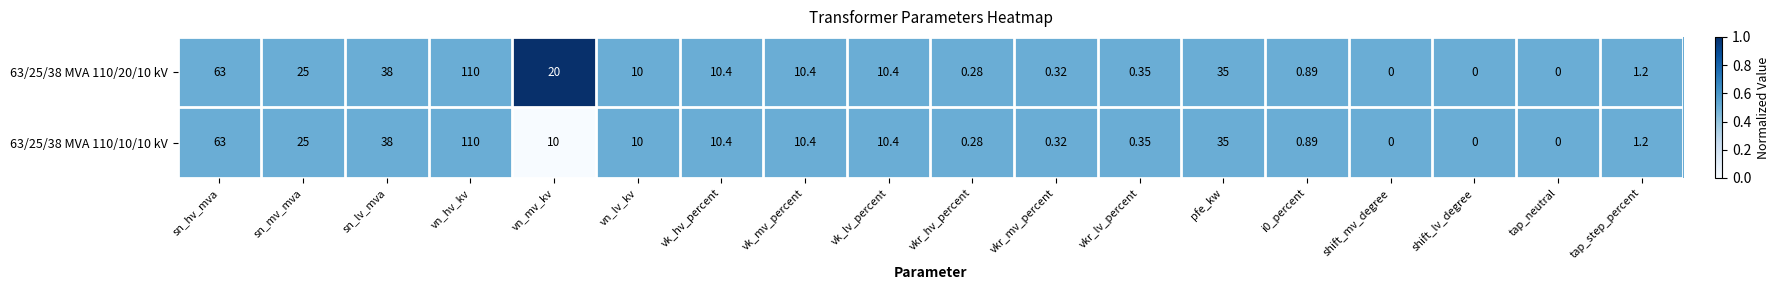

At which label is 63/25/38 MVA 110/20/10 kV closest to 55?

sn_hv_mva